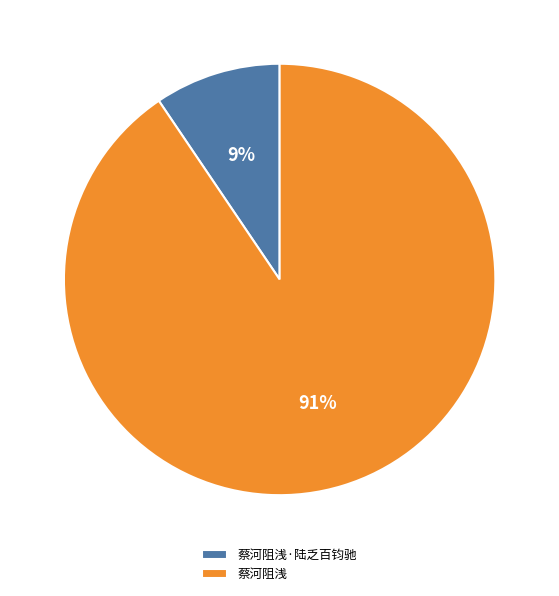

Is there any slice that represents more than half of the pie?

Yes